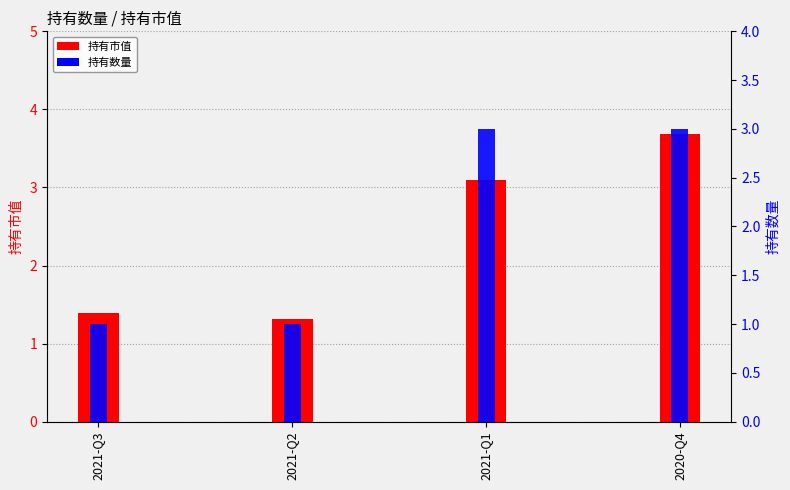

Which category has the highest value in the 持有数量 series?

2021-Q1